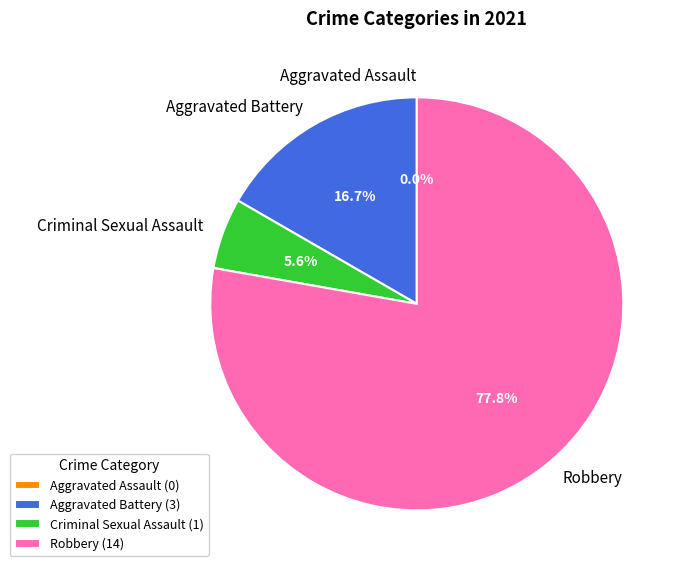

Between Aggravated Battery and Criminal Sexual Assault, which is larger?

Aggravated Battery